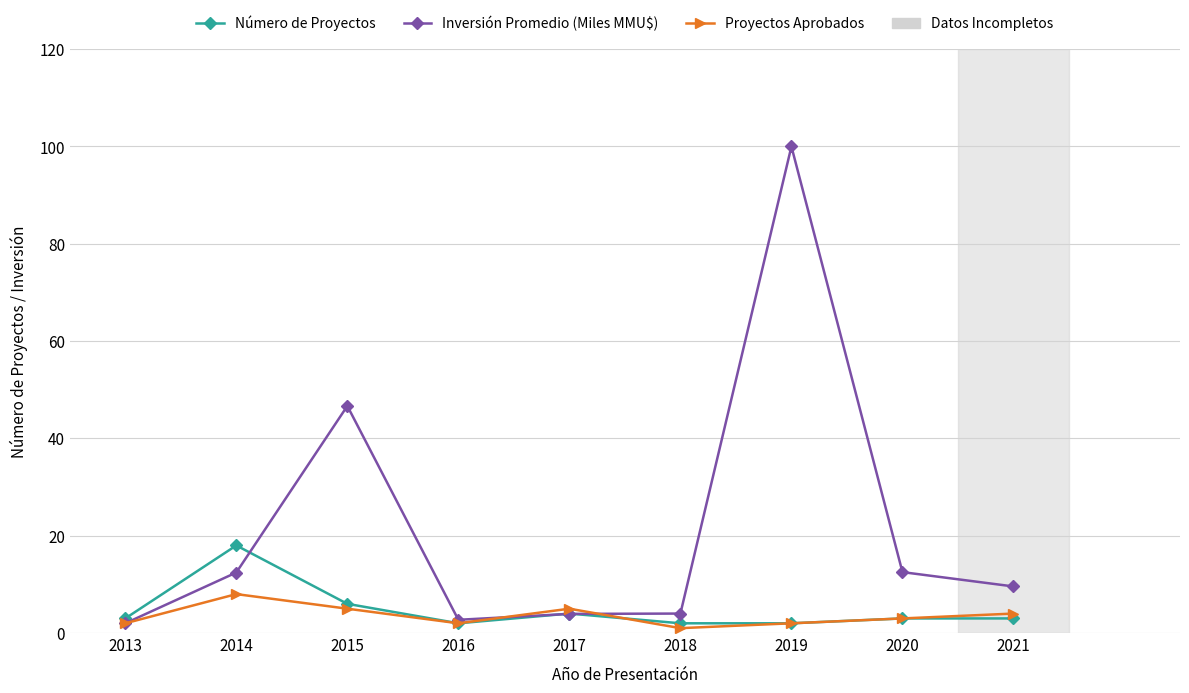

After their last crossing, which series has the higher values: Proyectos Aprobados or Inversión Promedio (Miles MMU$)?

Inversión Promedio (Miles MMU$)